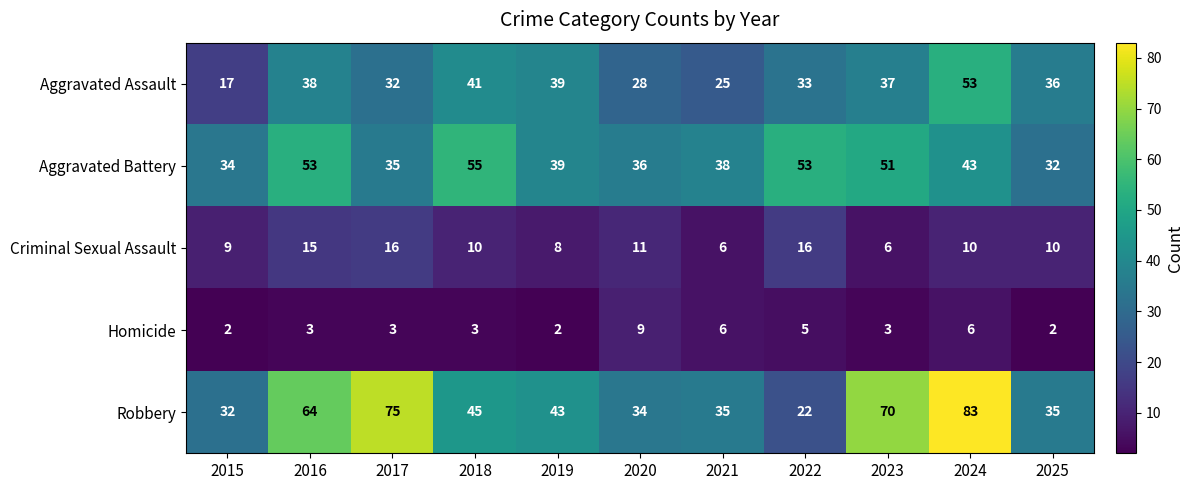

Which series has the widest spread of values?

Robbery